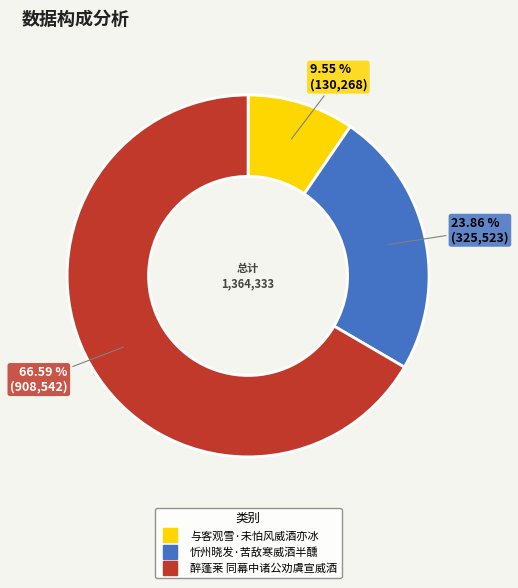

True or false: 与客观雪·未怕风威酒亦冰 accounts for 10% of the total.

True